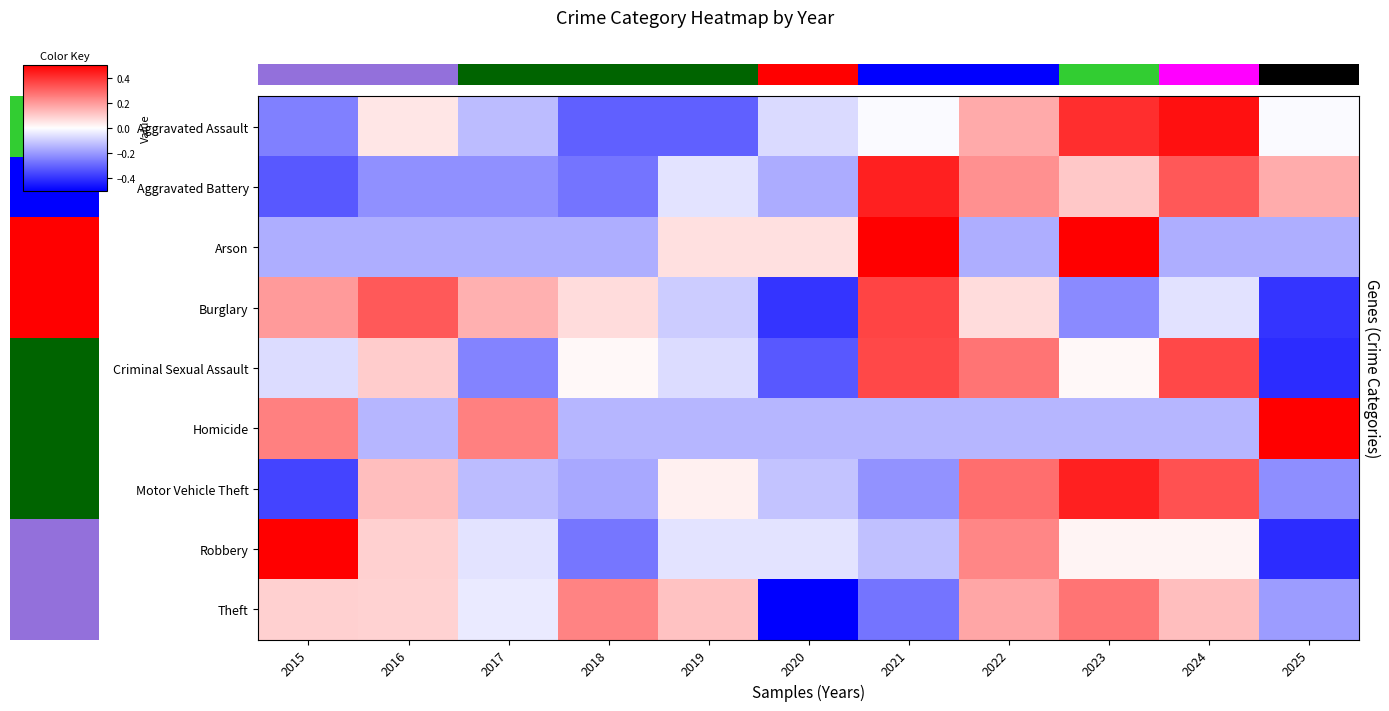

What is the smallest value displayed?

-2.0